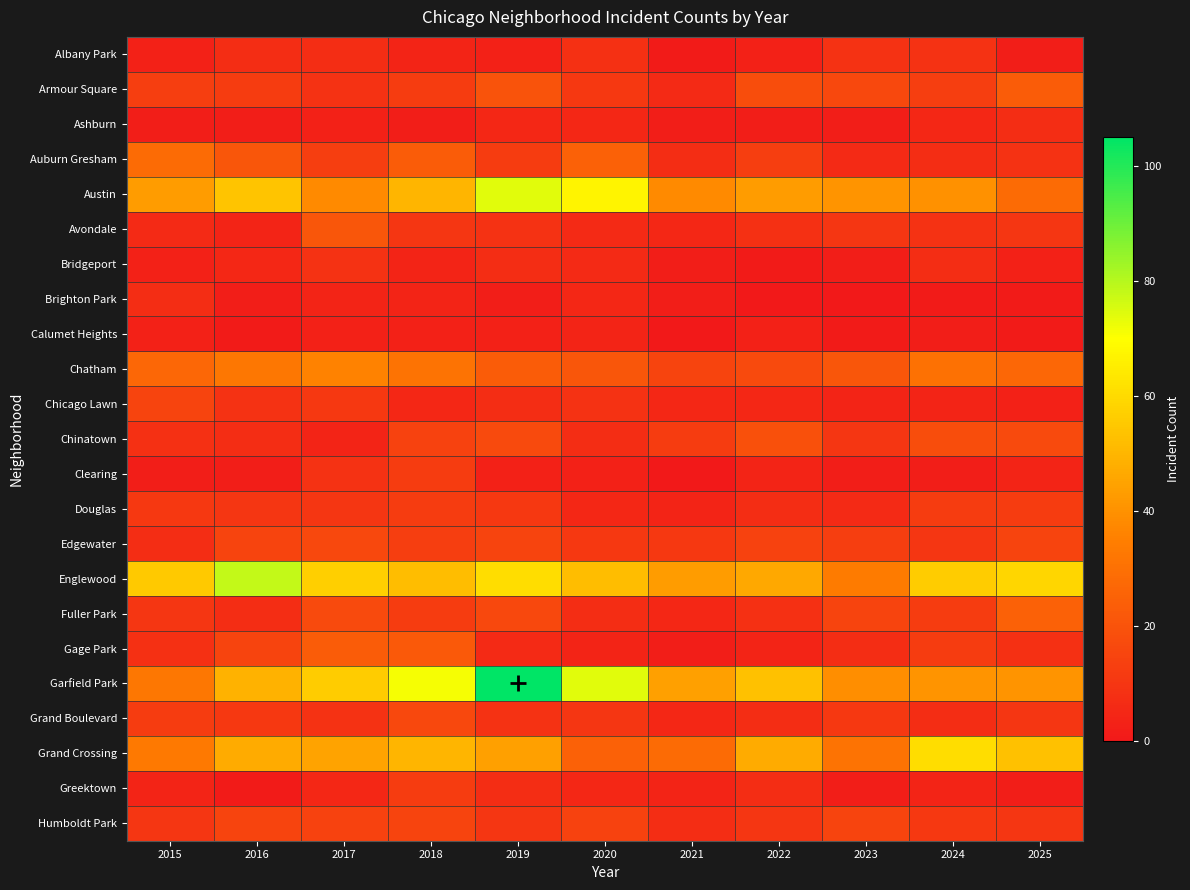

Reading left to right, transcribe all the data shown in this chart.

Albany Park: 2015=3	2016=7	2017=7	2018=4	2019=3	2020=8	2021=1	2022=3	2023=9	2024=9	2025=2
Armour Square: 2015=13	2016=12	2017=9	2018=12	2019=20	2020=11	2021=6	2022=18	2023=16	2024=13	2025=23
Ashburn: 2015=2	2016=2	2017=3	2018=2	2019=5	2020=5	2021=2	2022=2	2023=2	2024=5	2025=7
Auburn Gresham: 2015=28	2016=21	2017=13	2018=23	2019=12	2020=25	2021=7	2022=13	2023=6	2024=7	2025=9
Austin: 2015=43	2016=54	2017=38	2018=50	2019=74	2020=67	2021=38	2022=43	2023=41	2024=40	2025=28
Avondale: 2015=6	2016=4	2017=21	2018=10	2019=9	2020=6	2021=5	2022=8	2023=10	2024=9	2025=10
Bridgeport: 2015=3	2016=5	2017=9	2018=4	2019=7	2020=6	2021=2	2022=1	2023=2	2024=7	2025=3
Brighton Park: 2015=7	2016=2	2017=4	2018=4	2019=2	2020=5	2021=2	2022=0	2023=0	2024=1	2025=1
Calumet Heights: 2015=3	2016=1	2017=3	2018=3	2019=3	2020=4	2021=0	2022=3	2023=1	2024=2	2025=1
Chatham: 2015=27	2016=32	2017=36	2018=31	2019=23	2020=21	2021=15	2022=17	2023=21	2024=30	2025=27
Chicago Lawn: 2015=15	2016=9	2017=11	2018=5	2019=7	2020=9	2021=5	2022=5	2023=4	2024=4	2025=3
Chinatown: 2015=8	2016=7	2017=4	2018=14	2019=17	2020=7	2021=12	2022=19	2023=10	2024=18	2025=17
Clearing: 2015=2	2016=2	2017=9	2018=12	2019=3	2020=3	2021=0	2022=4	2023=2	2024=2	2025=4
Douglas: 2015=11	2016=10	2017=10	2018=12	2019=11	2020=5	2021=4	2022=7	2023=6	2024=12	2025=12
Edgewater: 2015=7	2016=15	2017=16	2018=13	2019=15	2020=11	2021=11	2022=14	2023=13	2024=10	2025=15
Englewood: 2015=55	2016=78	2017=57	2018=52	2019=61	2020=52	2021=43	2022=46	2023=34	2024=56	2025=59
Fuller Park: 2015=10	2016=7	2017=17	2018=12	2019=16	2020=7	2021=5	2022=8	2023=15	2024=12	2025=25
Gage Park: 2015=8	2016=15	2017=23	2018=22	2019=6	2020=4	2021=2	2022=4	2023=7	2024=12	2025=8
Garfield Park: 2015=32	2016=49	2017=56	2018=71	2019=105	2020=74	2021=44	2022=53	2023=39	2024=41	2025=41
Grand Boulevard: 2015=12	2016=11	2017=9	2018=16	2019=9	2020=10	2021=5	2022=7	2023=11	2024=7	2025=10
Grand Crossing: 2015=33	2016=47	2017=45	2018=50	2019=44	2020=25	2021=28	2022=47	2023=31	2024=61	2025=53
Greektown: 2015=4	2016=1	2017=5	2018=12	2019=7	2020=5	2021=4	2022=7	2023=2	2024=4	2025=2
Humboldt Park: 2015=10	2016=15	2017=14	2018=15	2019=10	2020=14	2021=7	2022=10	2023=15	2024=11	2025=10